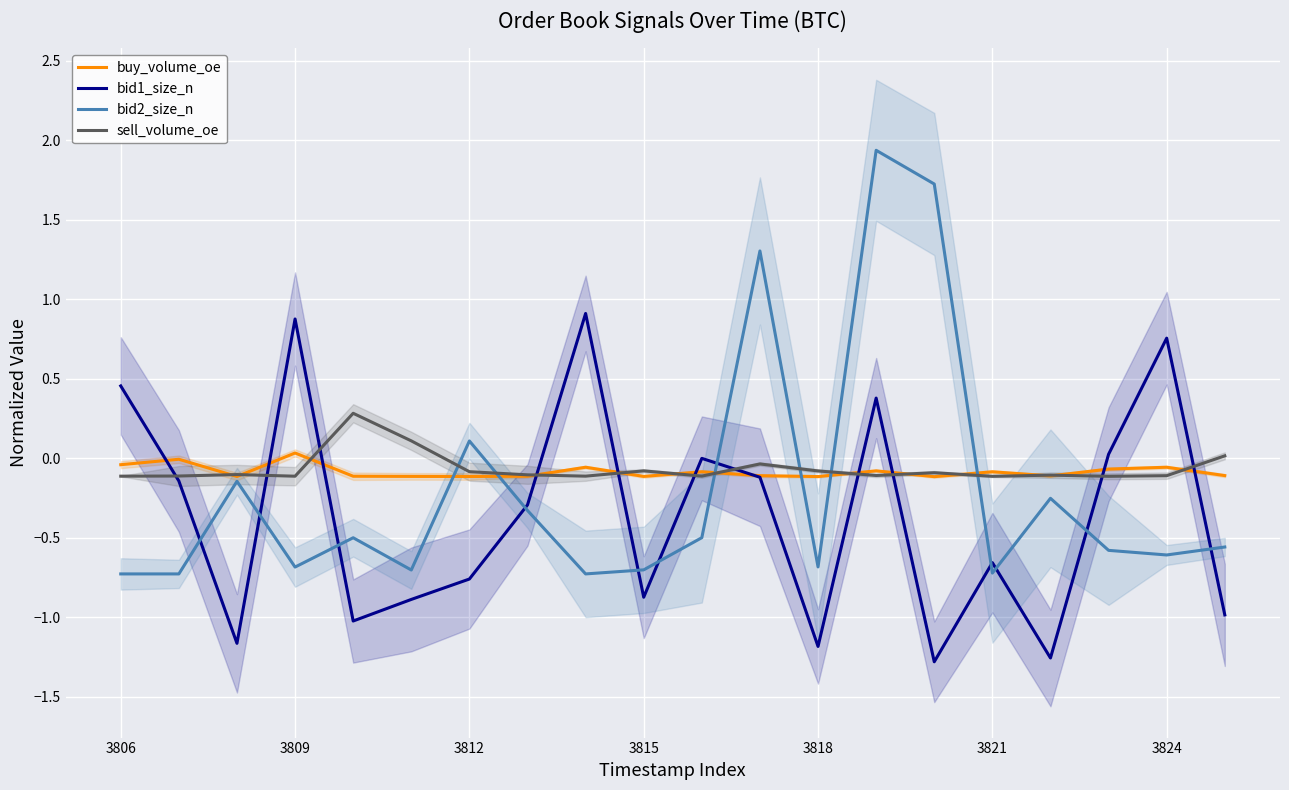

The bid1_size_n series shows -0.8 at 3812. True or false?

True